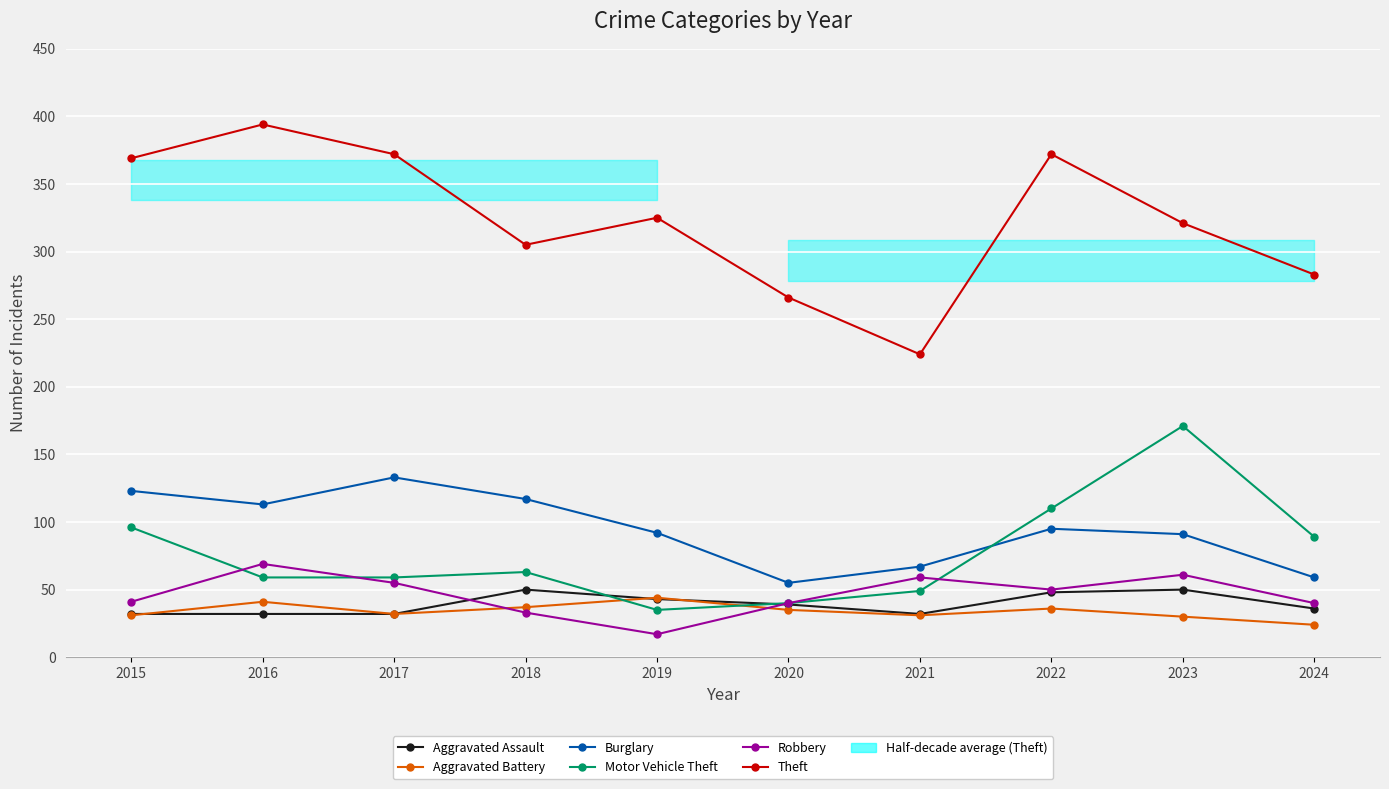

Reading left to right, transcribe all the data shown in this chart.

Aggravated Assault: 32	32	32	50	43	39	32	48	50	36
Aggravated Battery: 31	41	32	37	44	35	31	36	30	24
Burglary: 123	113	133	117	92	55	67	95	91	59
Motor Vehicle Theft: 96	59	59	63	35	40	49	110	171	89
Robbery: 41	69	55	33	17	40	59	50	61	40
Theft: 369	394	372	305	325	266	224	372	321	283